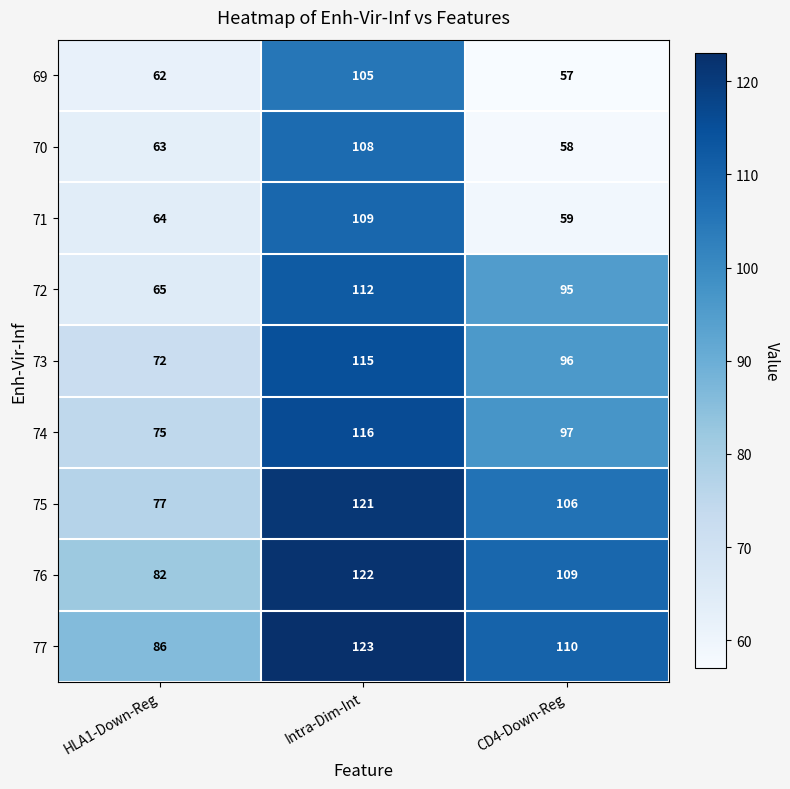

The value of 75 at HLA1-Down-Reg is 46. True or false?

False